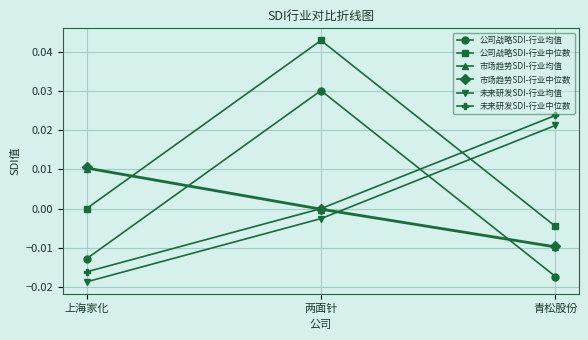

Which category has the highest value across all series?

两面针